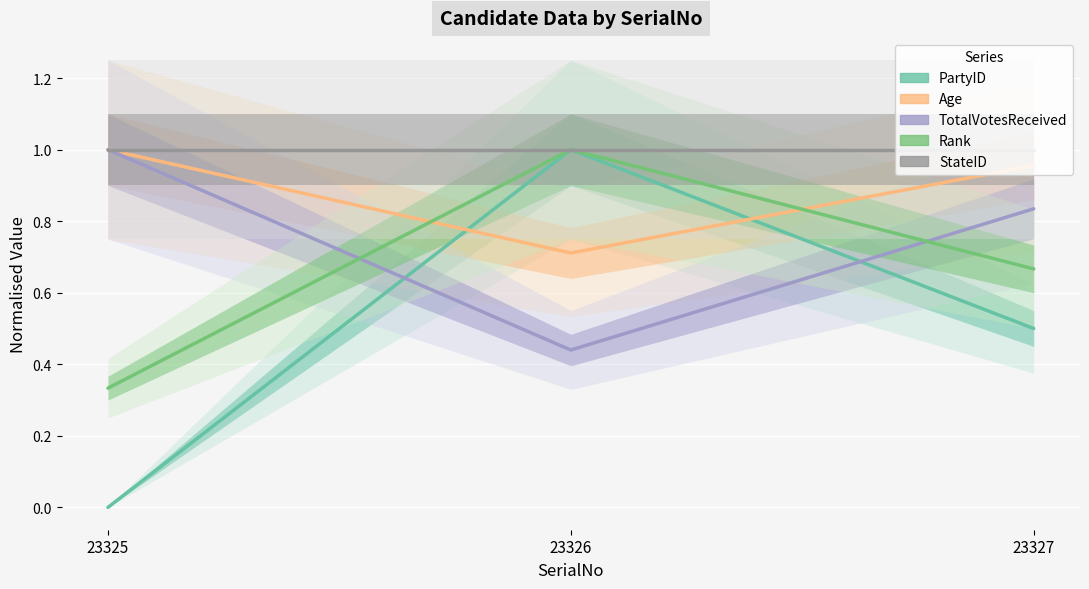

What is the difference between the highest and lowest values at 23327?

0.5